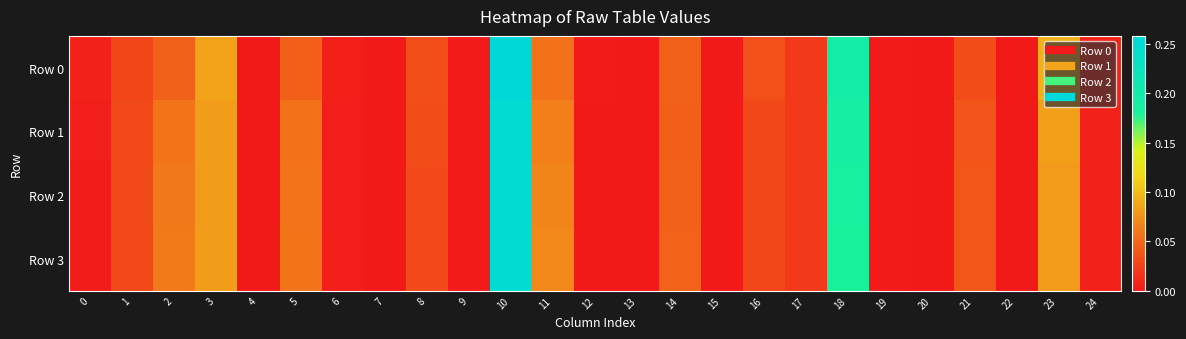

At how many categories does at least one series exceed 0?

24